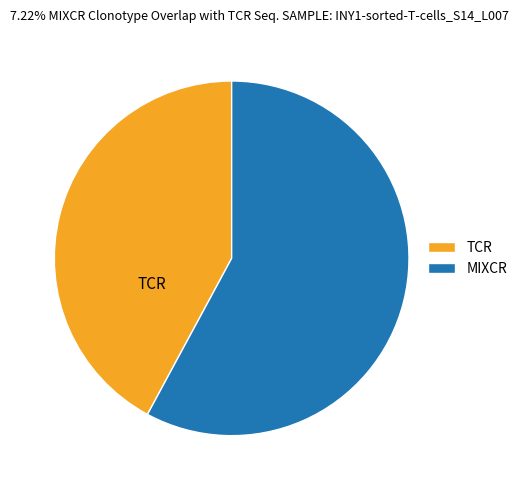

The TCR slice represents 42% of the pie. True or false?

True